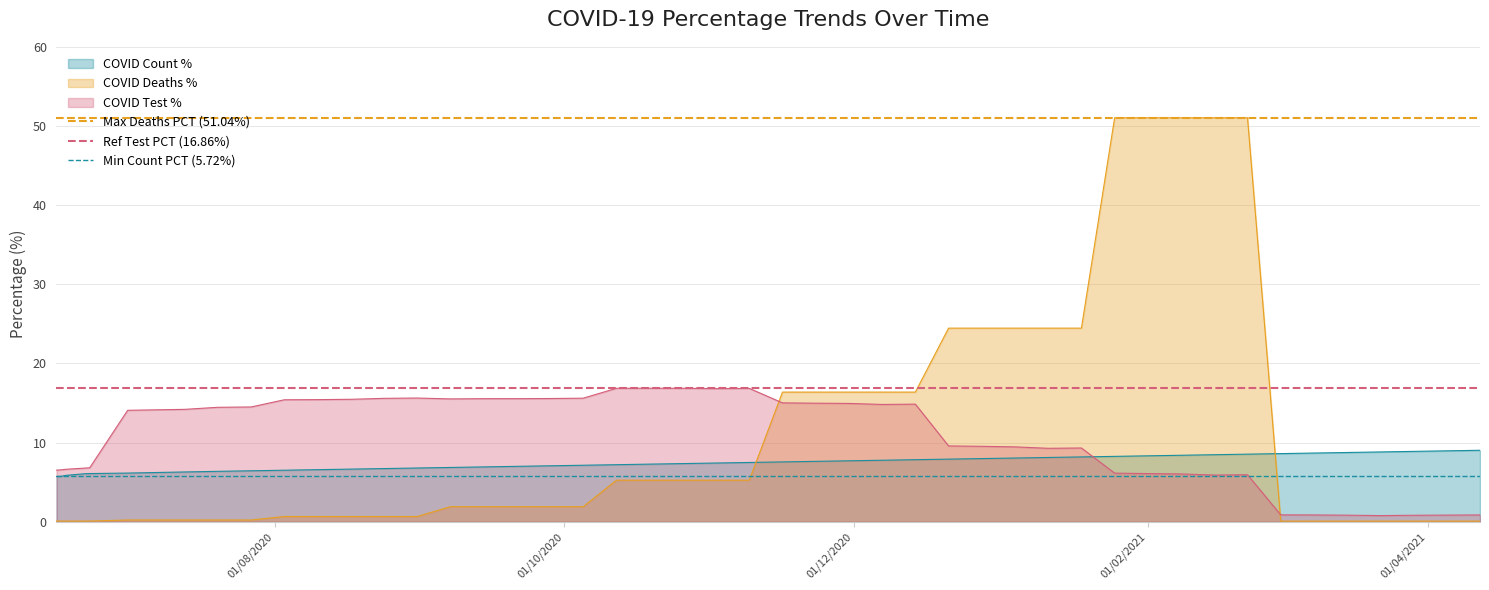

What is the maximum value for COVID Count %?

9.0